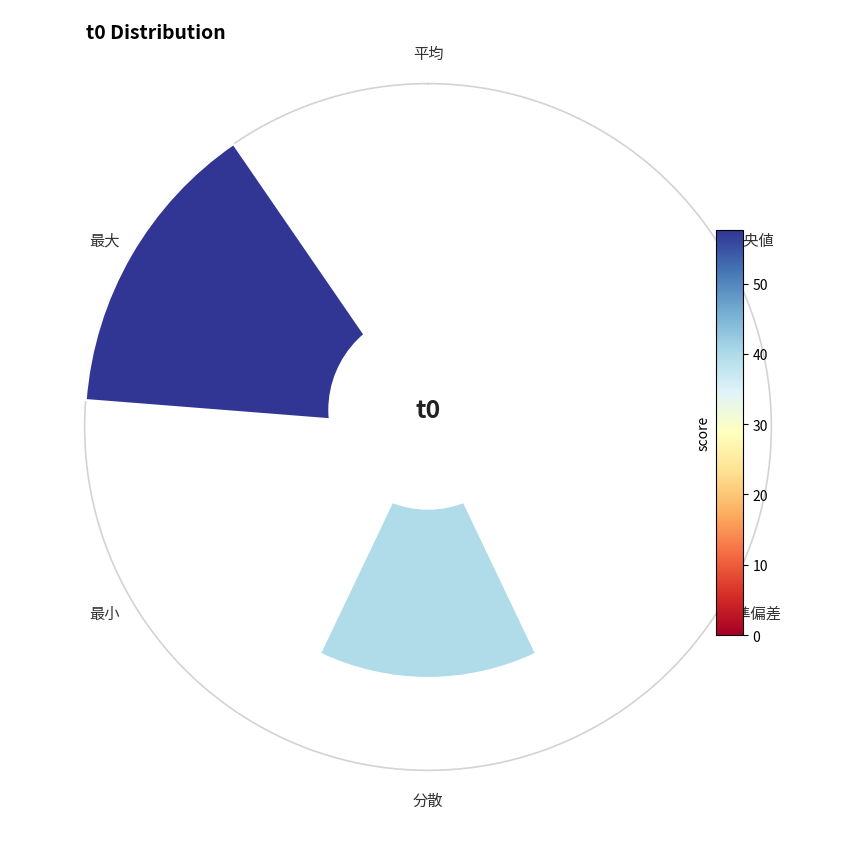

Which slice is the smallest?

225°